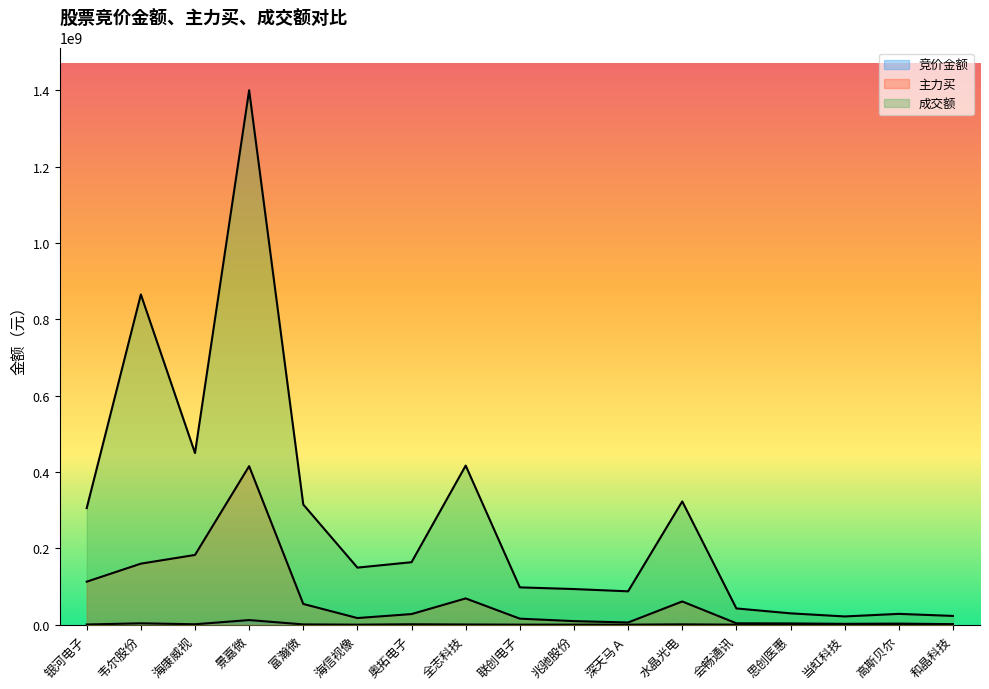

What position from the left is 海康威视?

3